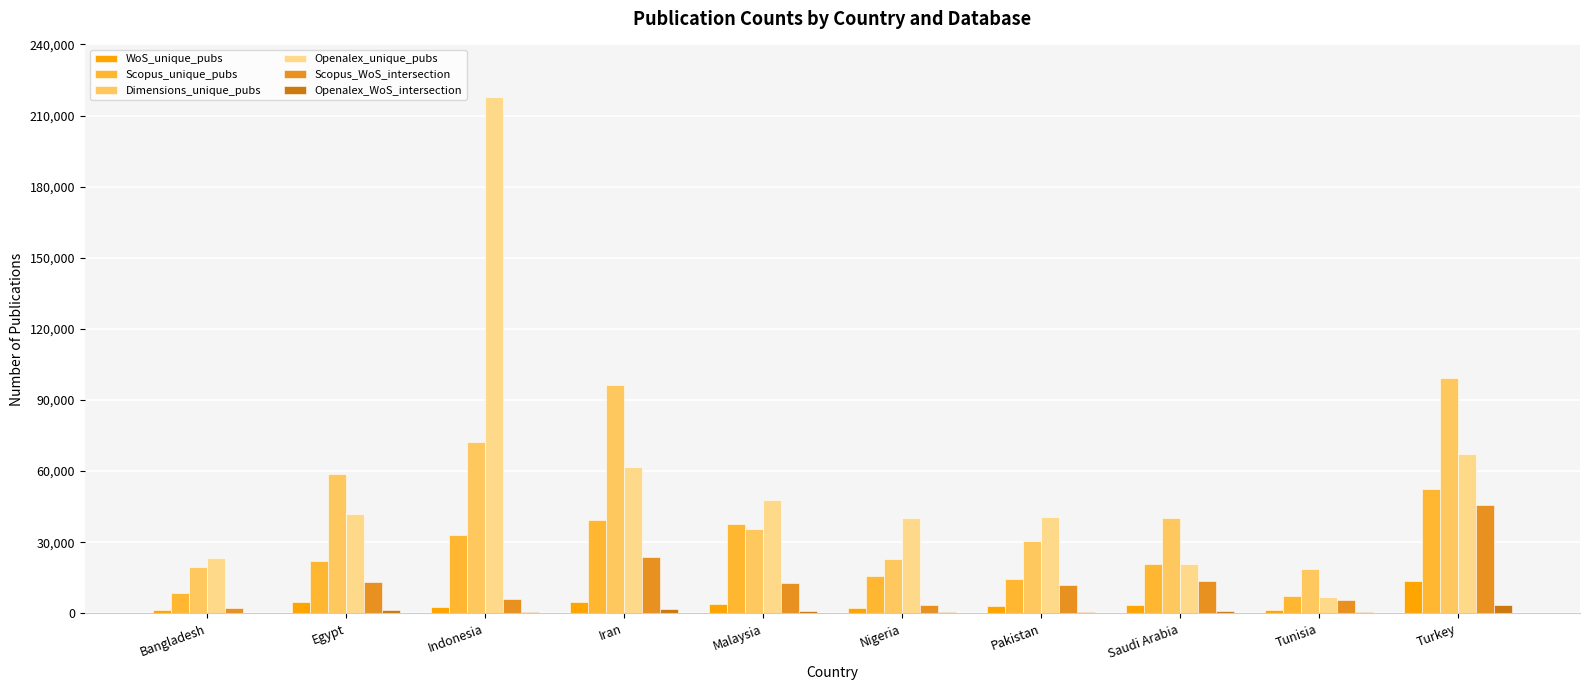

Which series has the largest total across all categories?

Openalex_unique_pubs